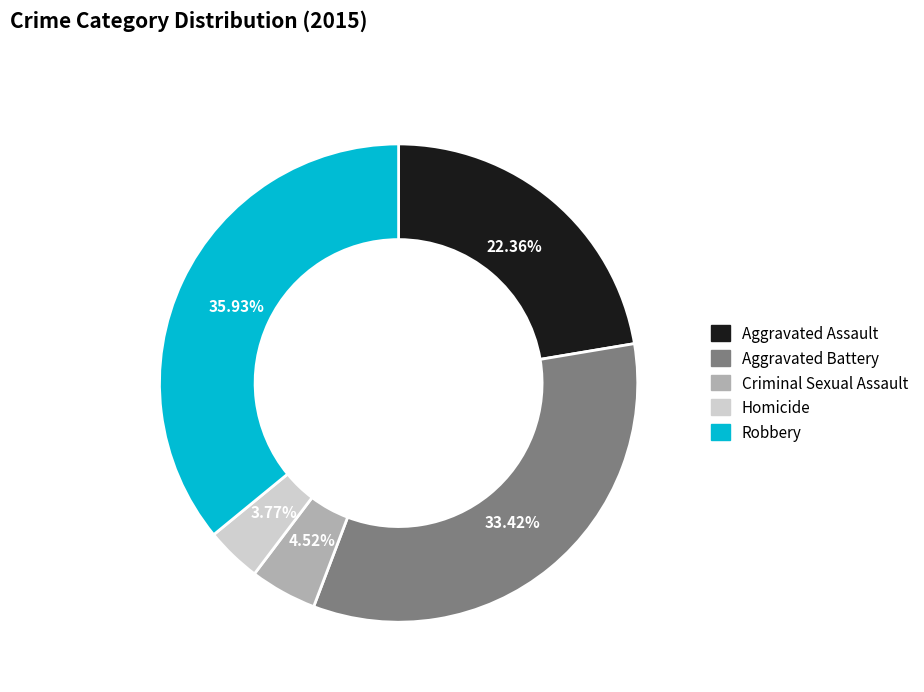

What percentage is the Aggravated Assault slice, to the nearest percent?

22%